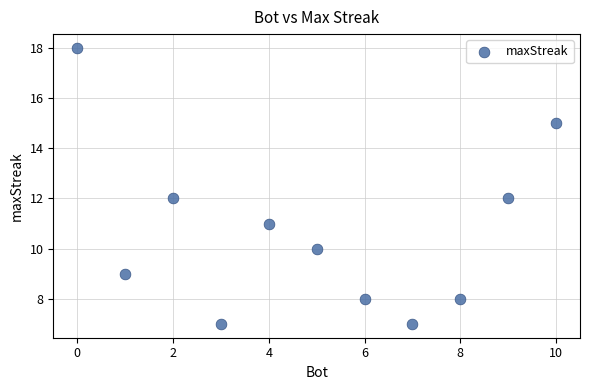

What is the average Y value?

11